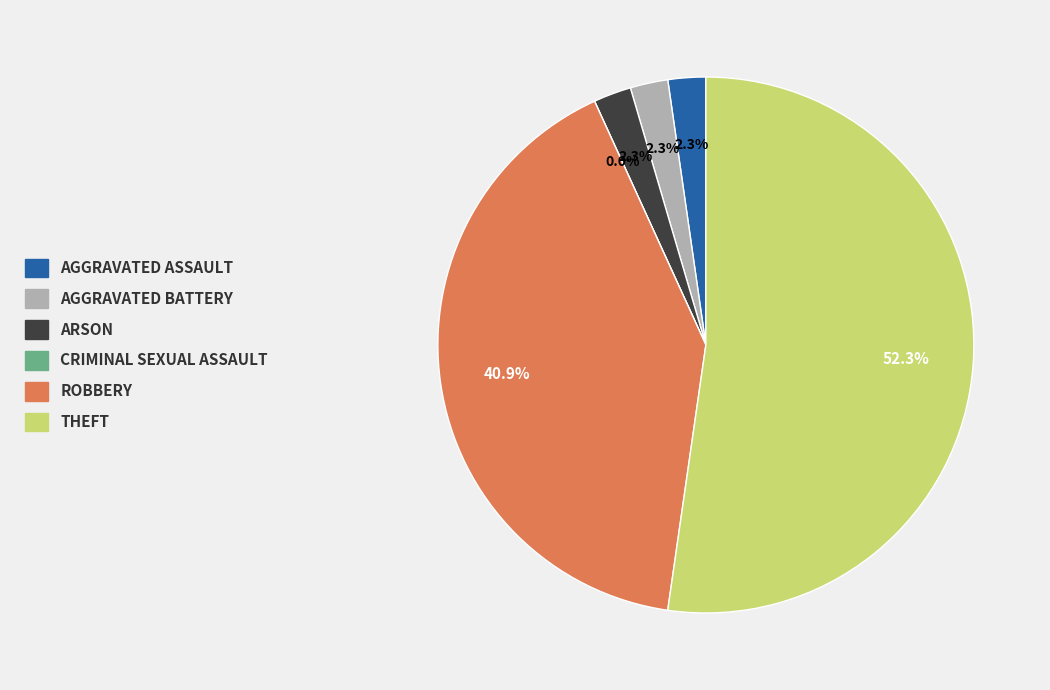

Which slice is the largest?

Theft